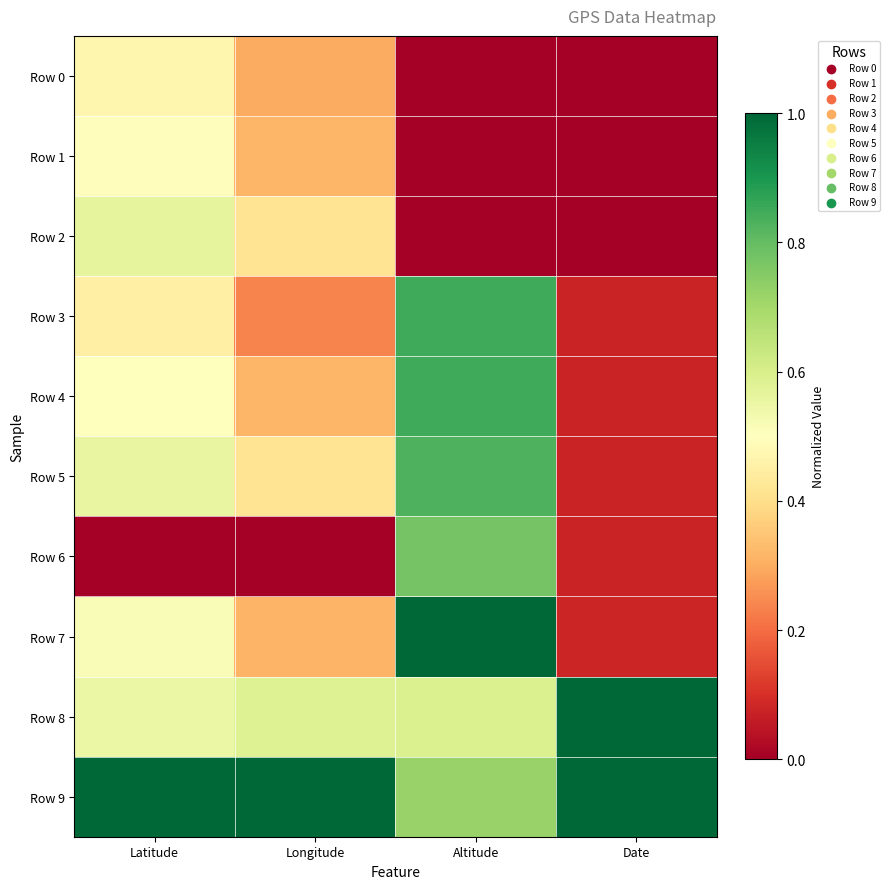

Reading right to left, list all the values displayed in this chart.

Row 0: Date=0.0	Altitude=0.0	Longitude=0.3	Latitude=0.5
Row 1: Date=0.0	Altitude=0.0	Longitude=0.3	Latitude=0.5
Row 2: Date=0.0	Altitude=0.0	Longitude=0.4	Latitude=0.6
Row 3: Date=0.1	Altitude=0.8	Longitude=0.2	Latitude=0.5
Row 4: Date=0.1	Altitude=0.8	Longitude=0.3	Latitude=0.5
Row 5: Date=0.1	Altitude=0.8	Longitude=0.4	Latitude=0.6
Row 6: Date=0.1	Altitude=0.8	Longitude=0.0	Latitude=0.0
Row 7: Date=0.1	Altitude=1.0	Longitude=0.3	Latitude=0.5
Row 8: Date=1.0	Altitude=0.6	Longitude=0.6	Latitude=0.5
Row 9: Date=1.0	Altitude=0.7	Longitude=1.0	Latitude=1.0